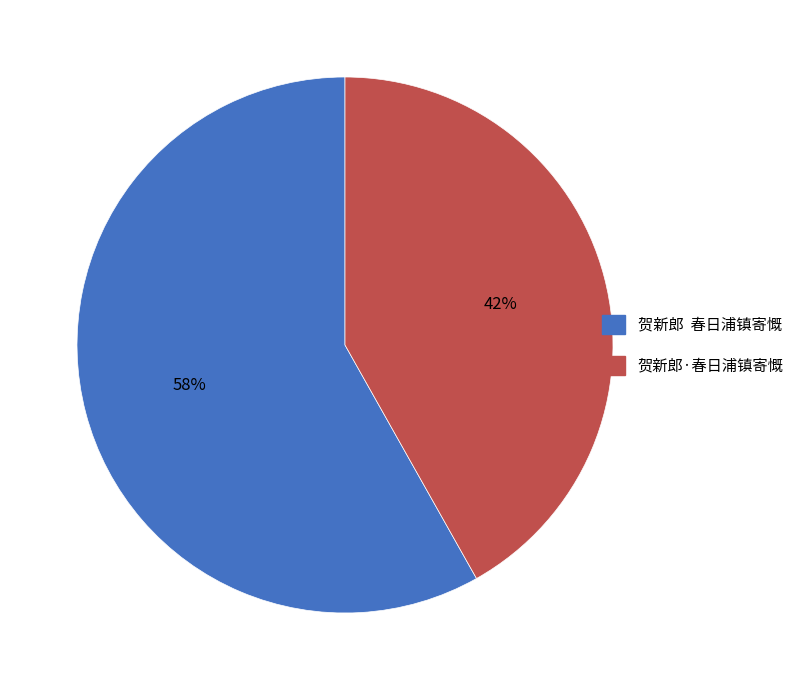

To the nearest percent, what is the average slice percentage?

50%